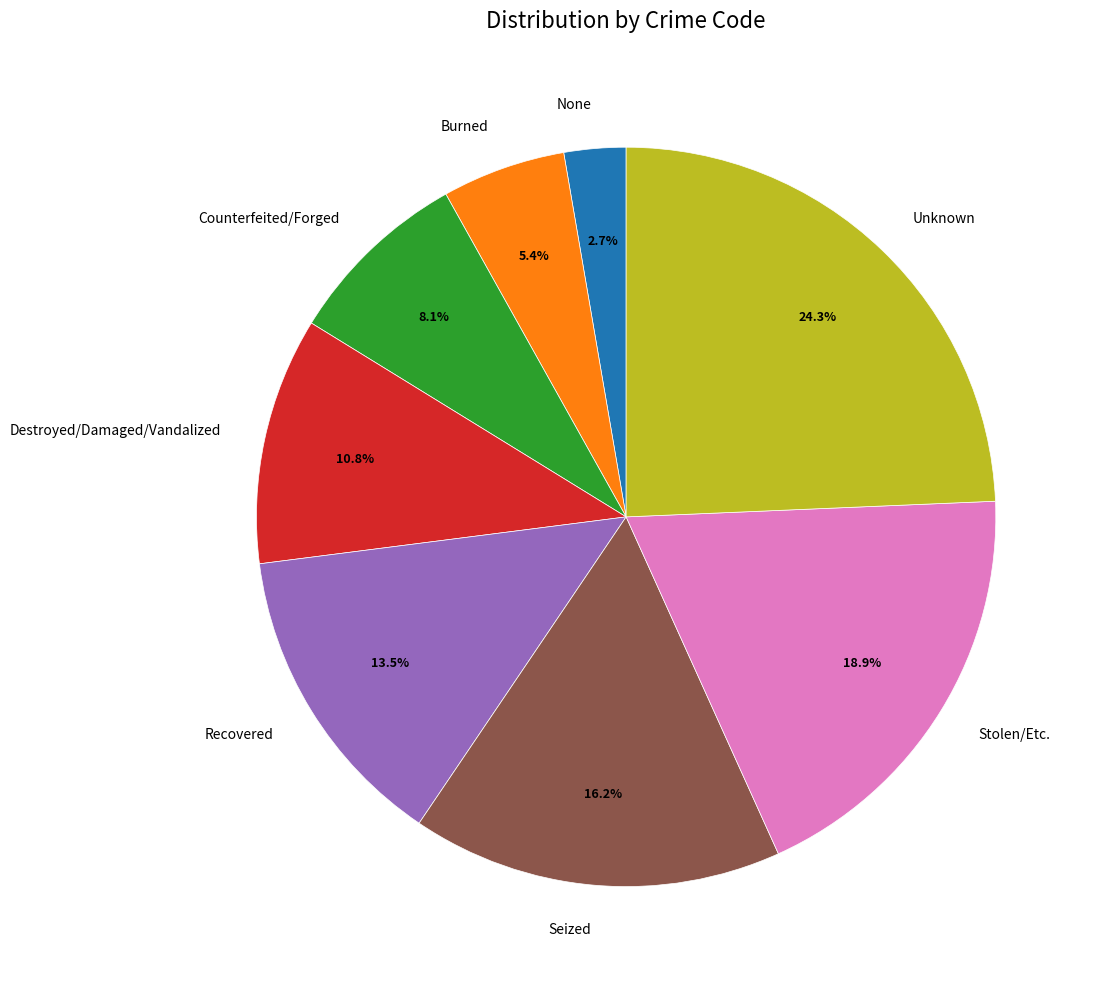

Is it true that Destroyed/Damaged/Vandalized is 11% of the pie?

True